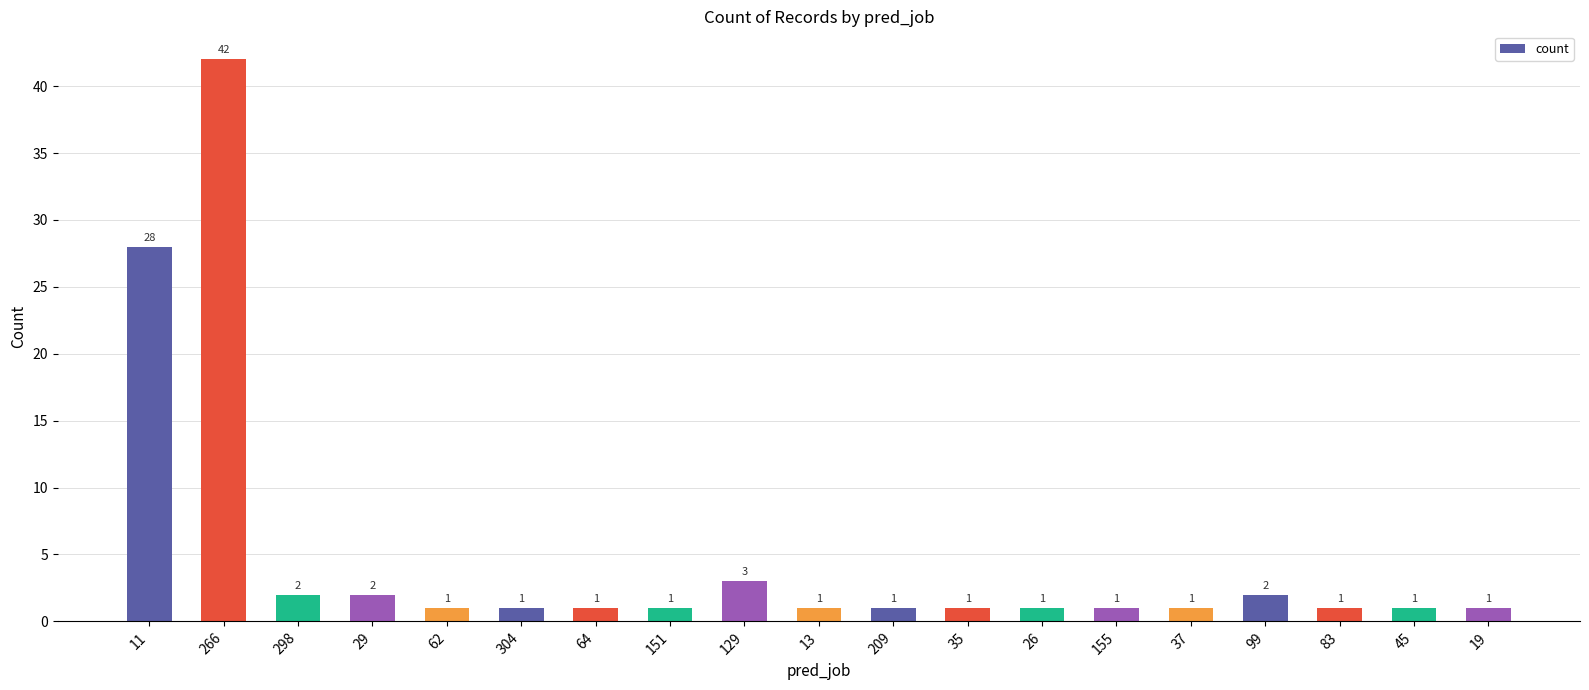

What is the greatest value displayed?

42